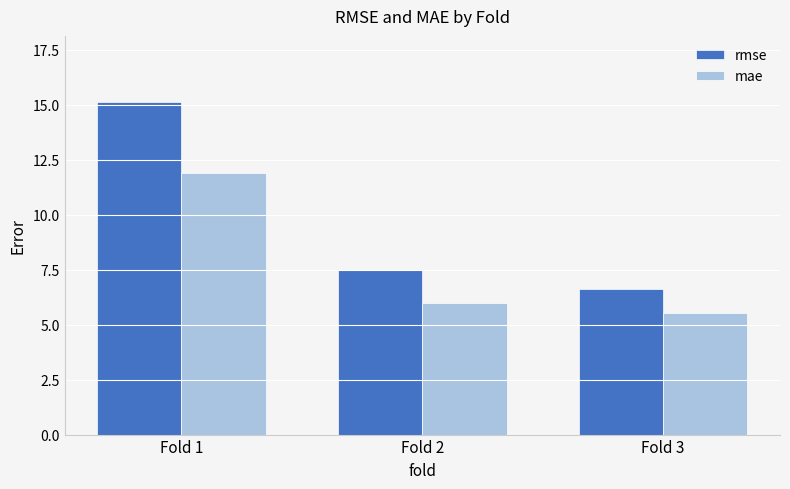

At Fold 1, list the series in order from largest to smallest.

rmse, mae